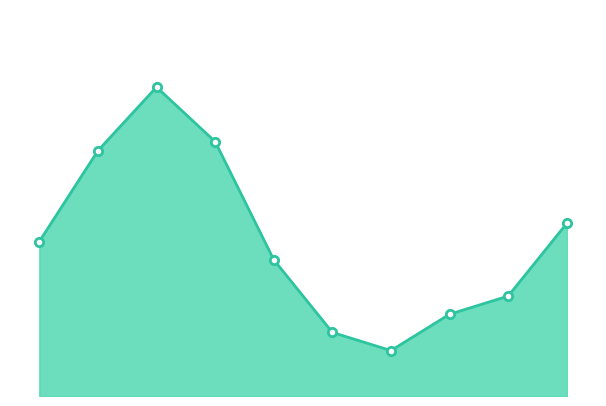

Does the chart have visible grid lines?

No